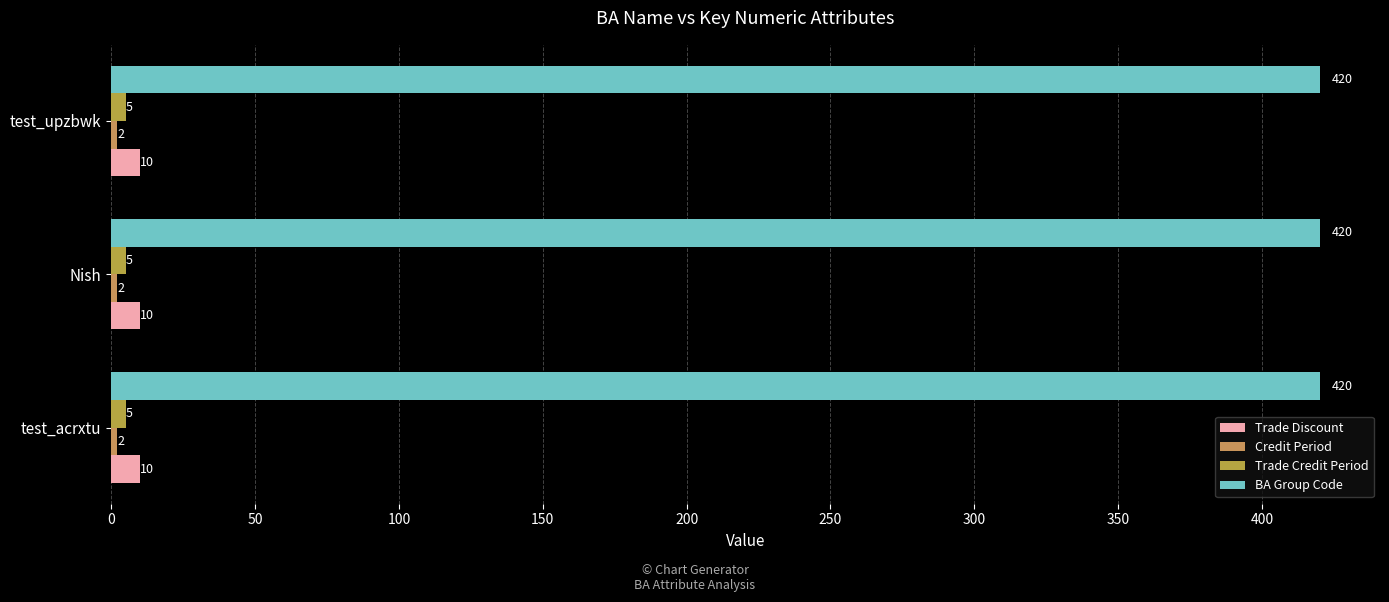

The Trade Discount series shows 10 at test_upzbwk. True or false?

True